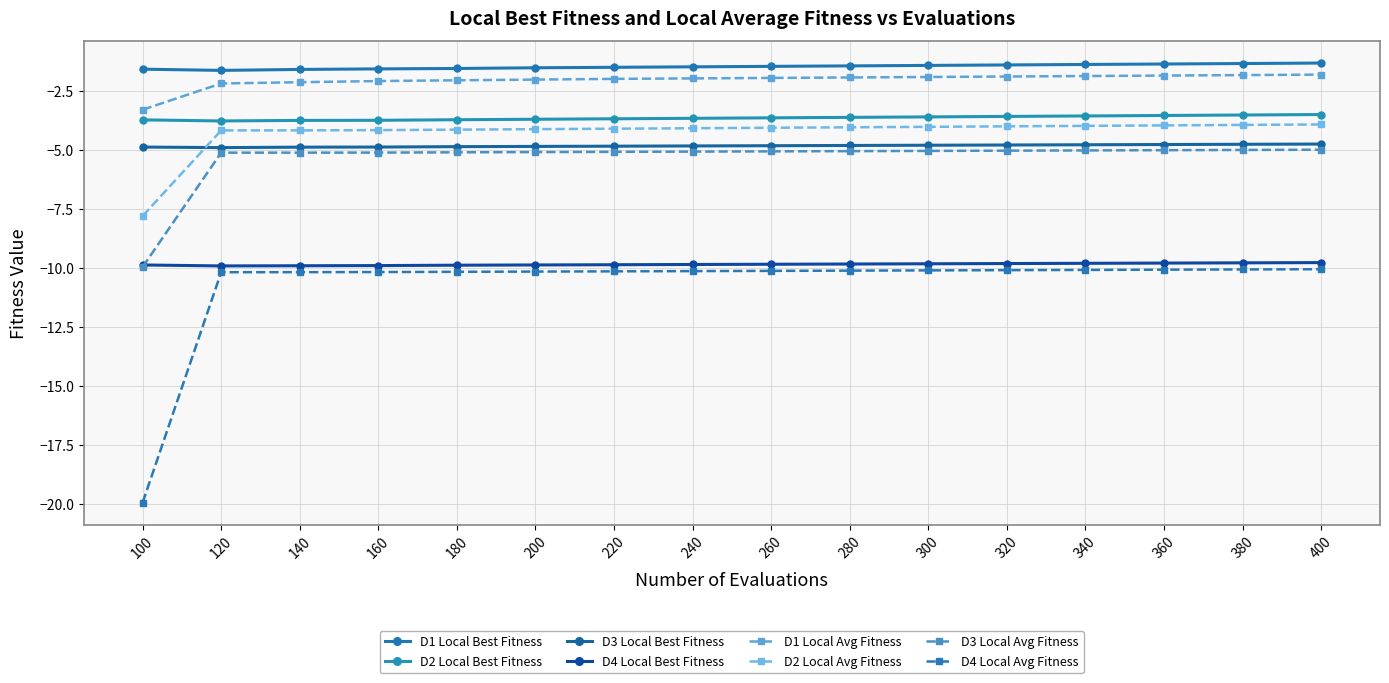

True or false: D1 Local Best Fitness has more than 1 points higher than both neighbors.

False